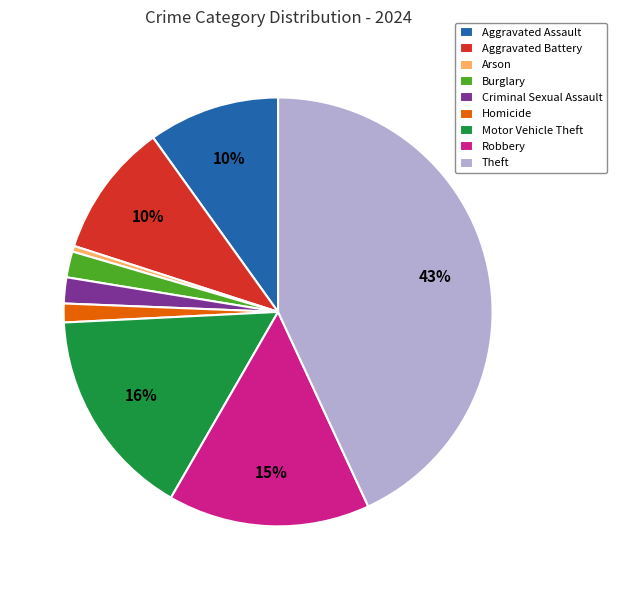

To the nearest percent, what is the combined percentage of Robbery and Aggravated Battery?

25%